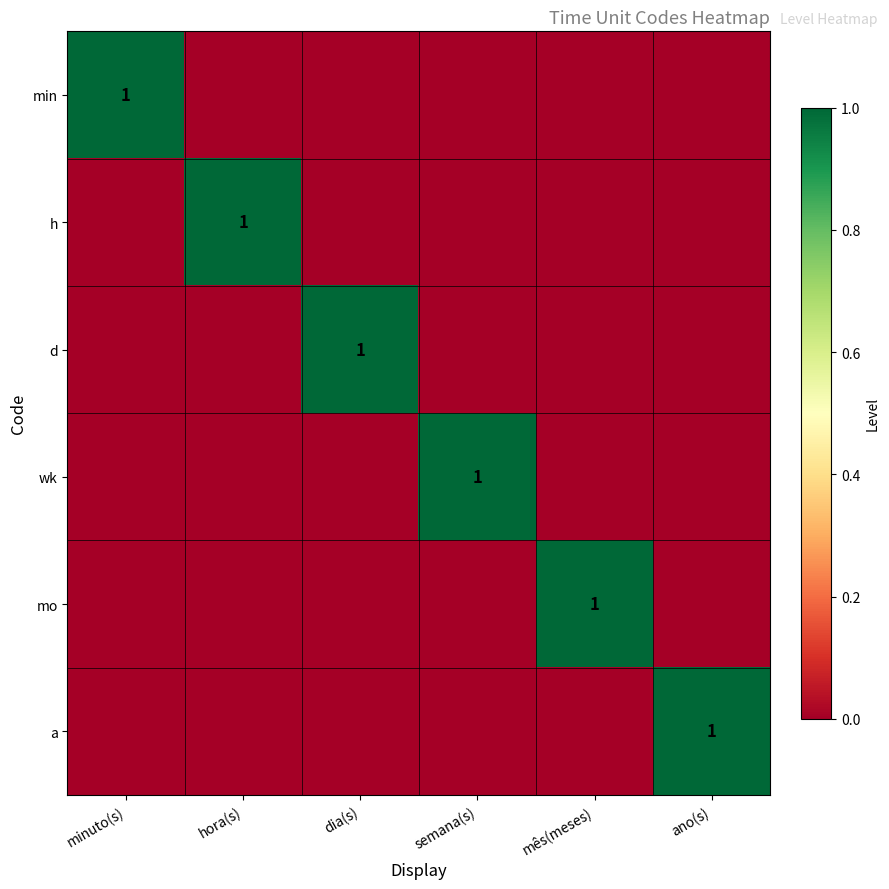

True or false: min has a value of 1 at minuto(s).

True